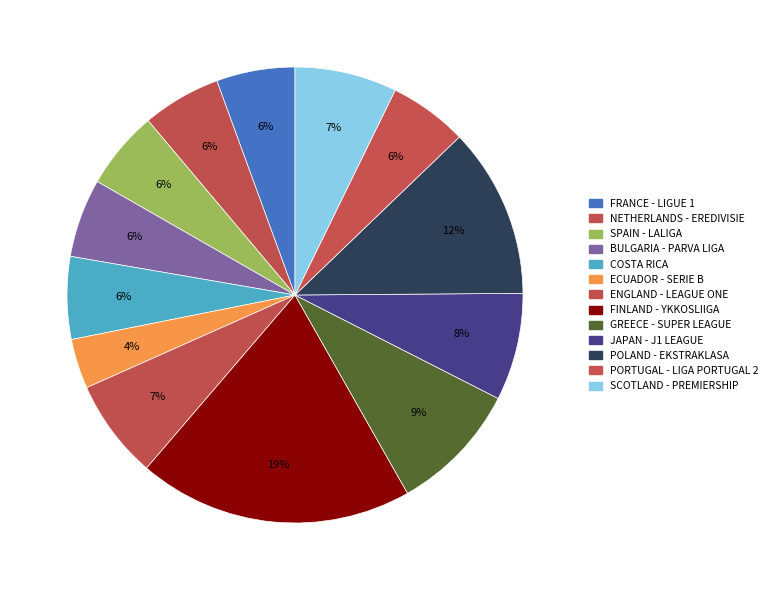

How many segments does this pie chart have?

13